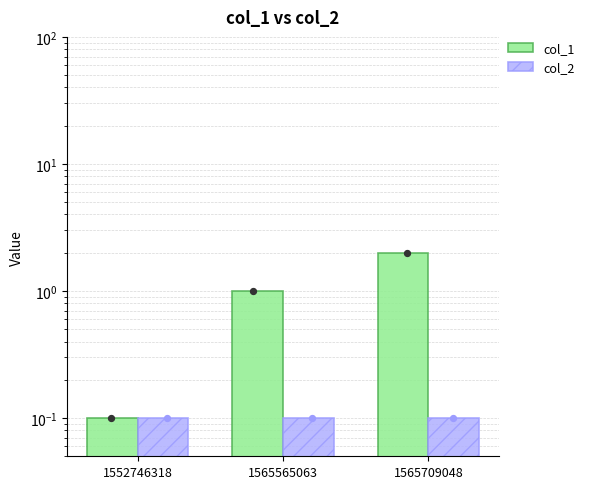

What is the total value across all series at 1565709048?

2.1